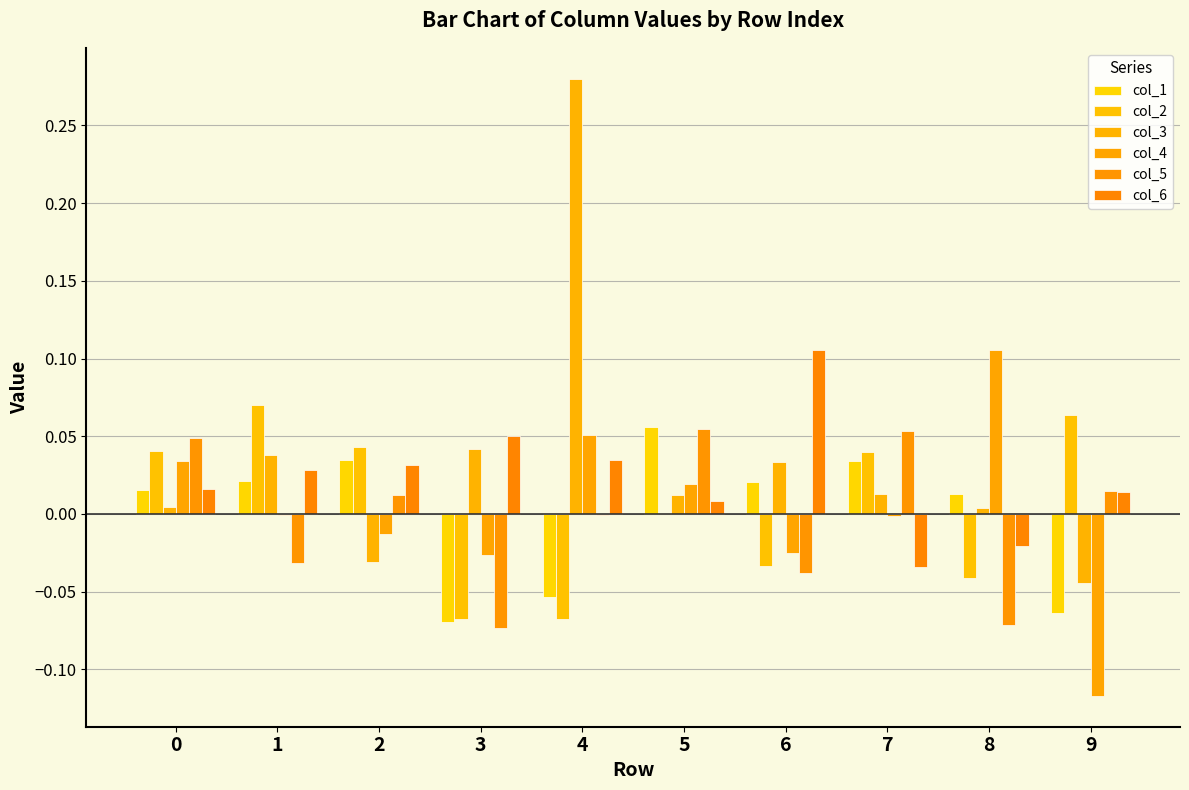

How many groups of bars are there?

10